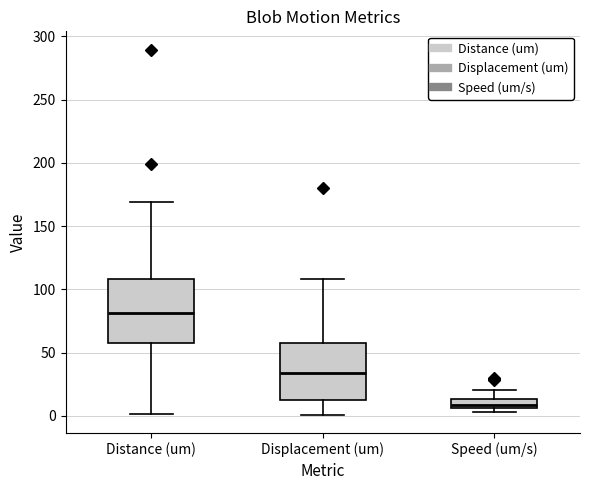

Which box's median line is the highest?

Distance (um)